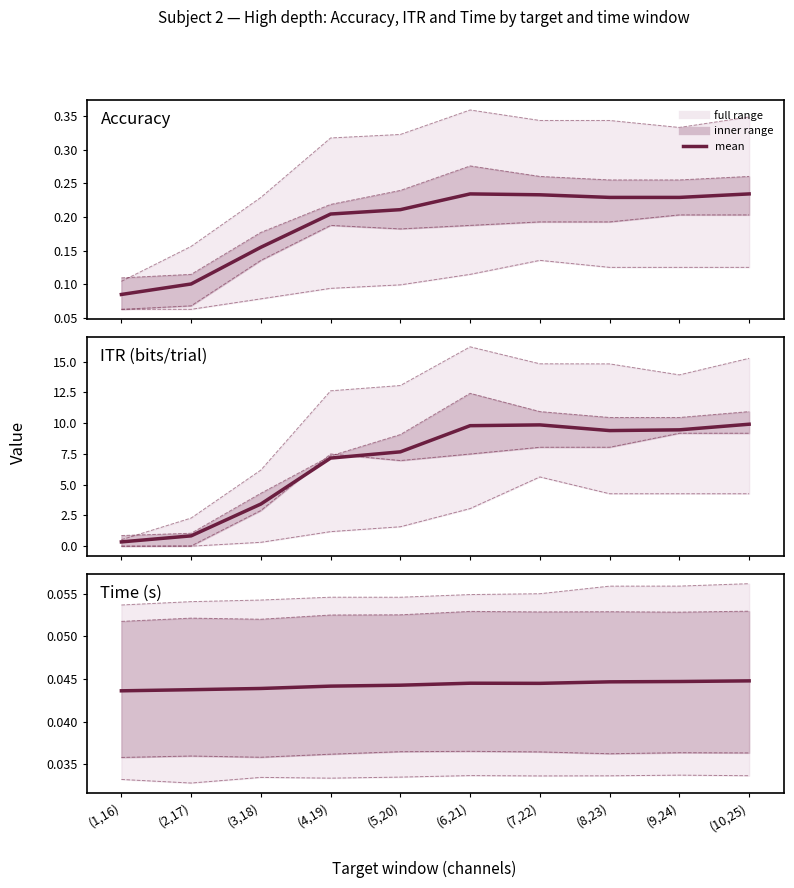

Count the number of categories in the chart.

10